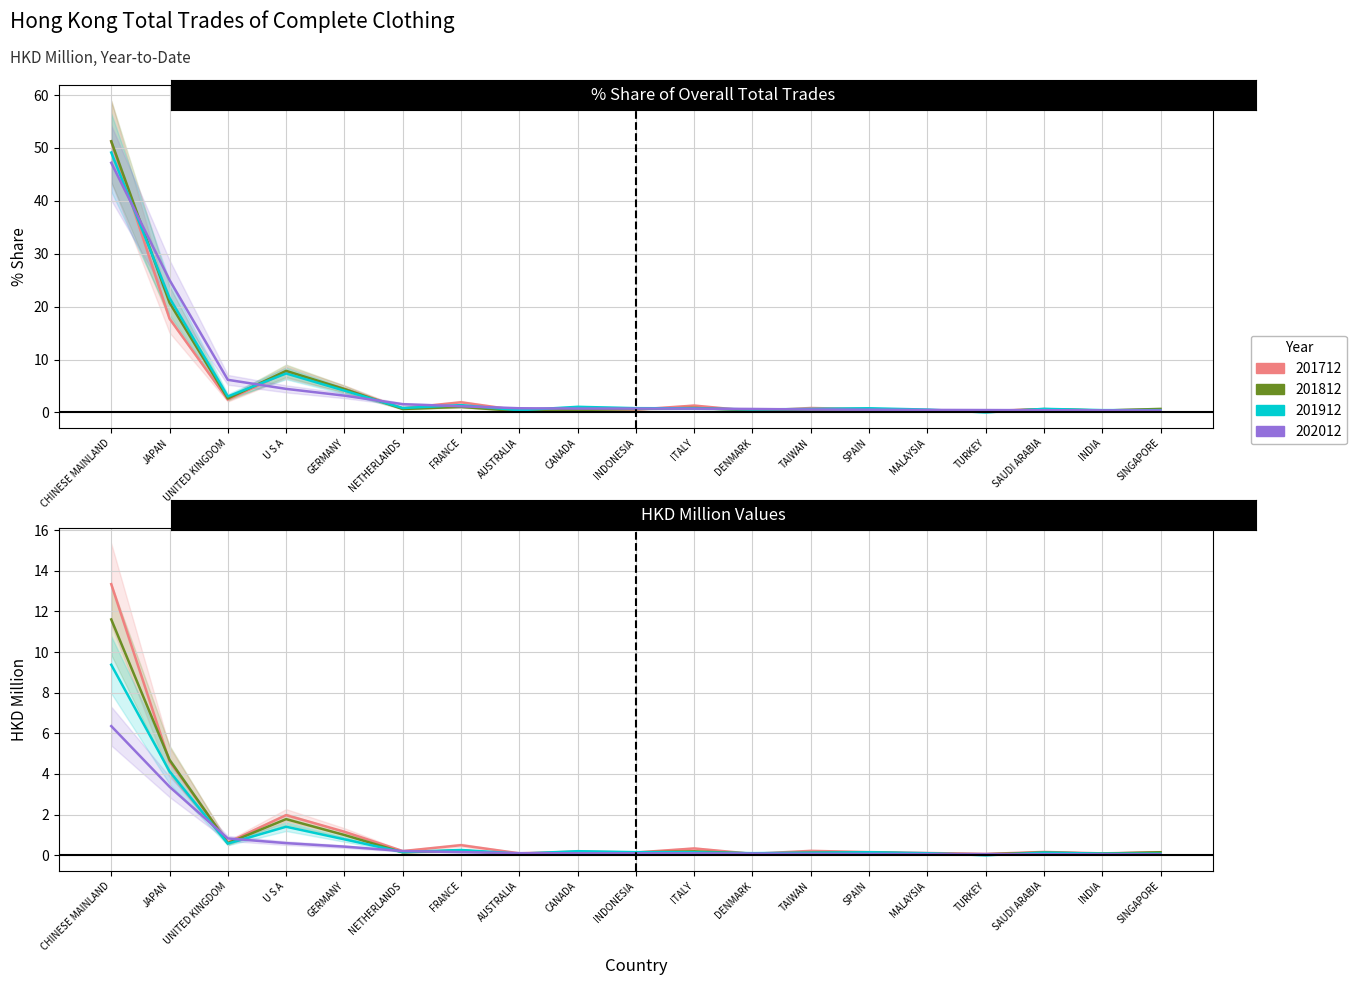

What is the difference between the maximum and minimum values in the 202012_% Share series?

46.8